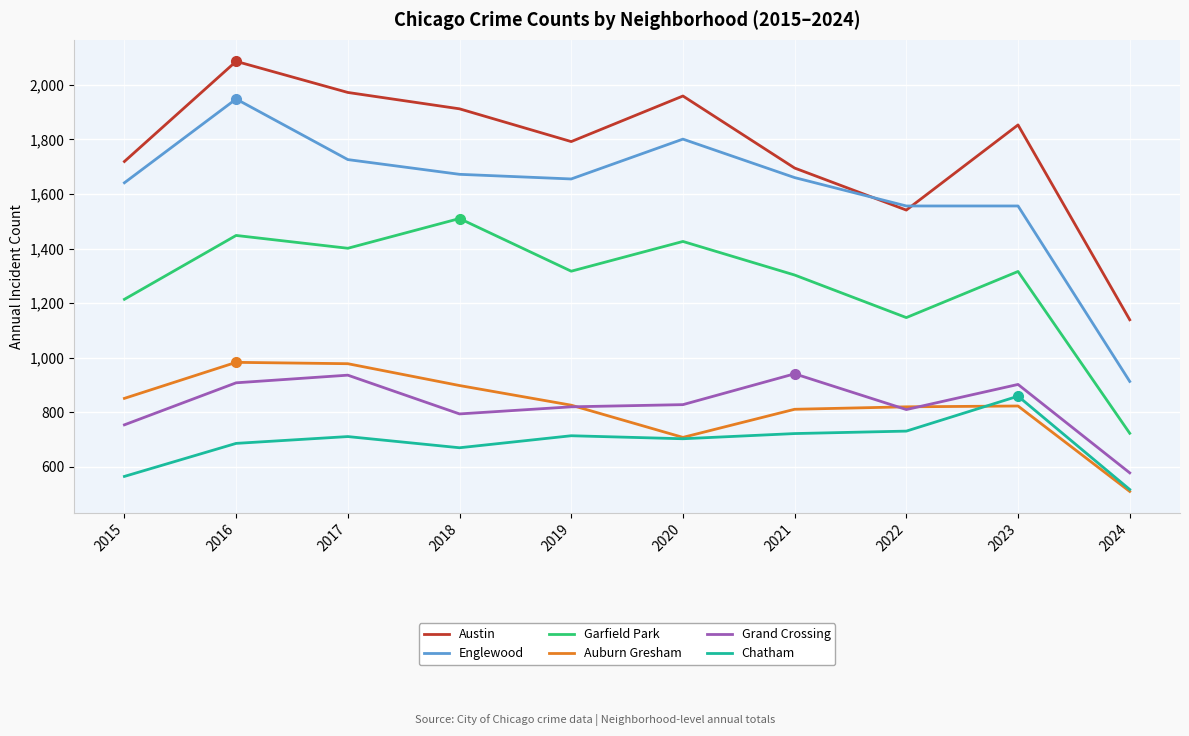

What is the approximate value of Chatham at 2017, to the nearest 10?

710